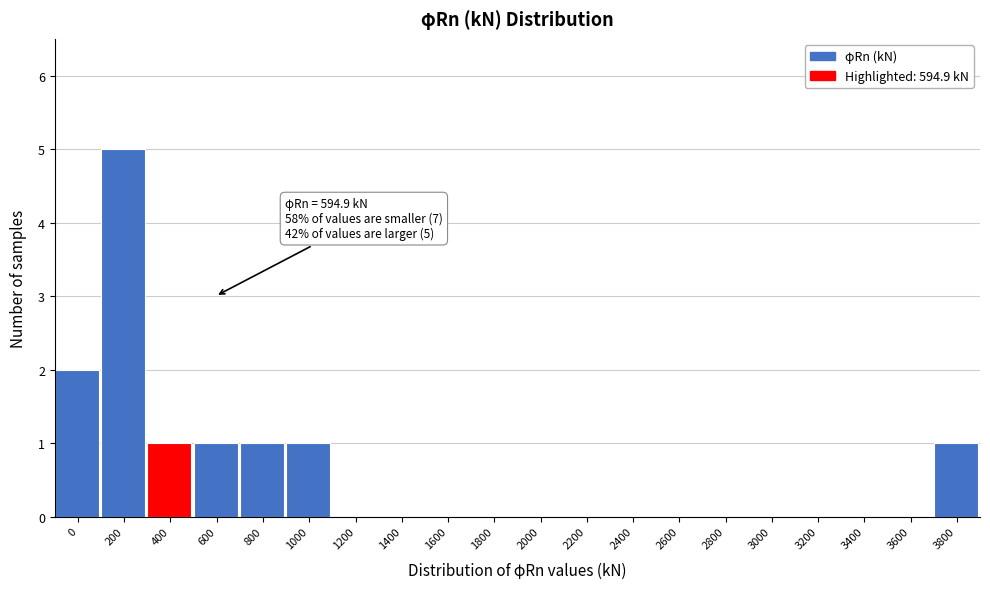

Reading left to right, extract all data points from this chart.

0=2	200=5	400=1	600=1	800=1	1000=1	1200=0	1400=0	1600=0	1800=0	2000=0	2200=0	2400=0	2600=0	2800=0	3000=0	3200=0	3400=0	3600=0	3800=1